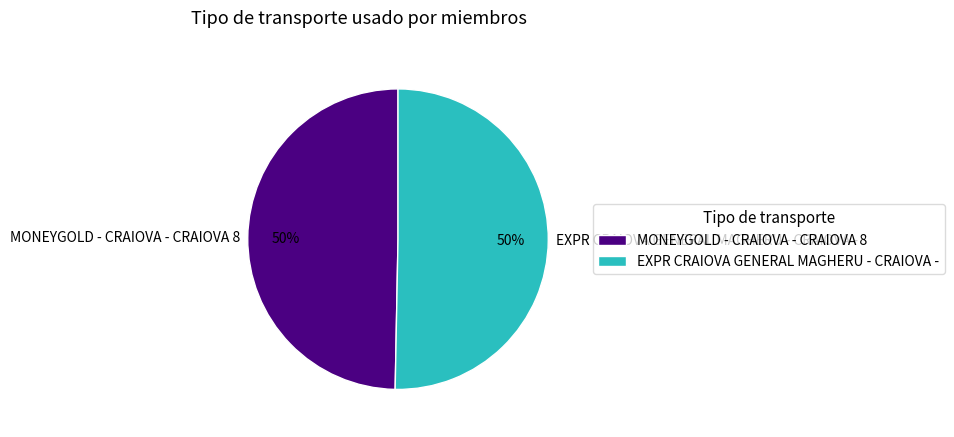

To the nearest percent, what is the average slice percentage?

50%